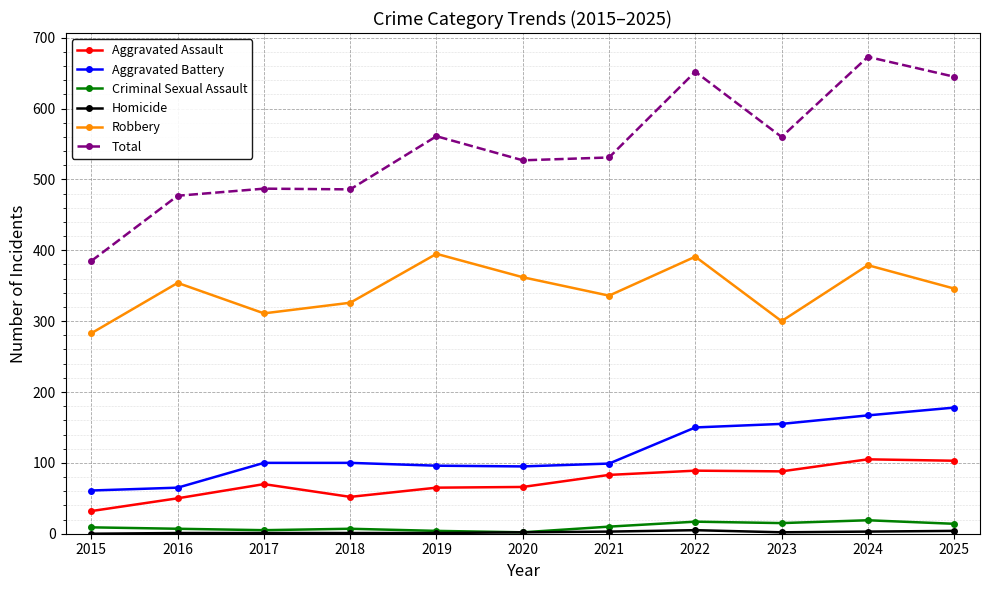

At which category is the sum across all series the highest?

2024